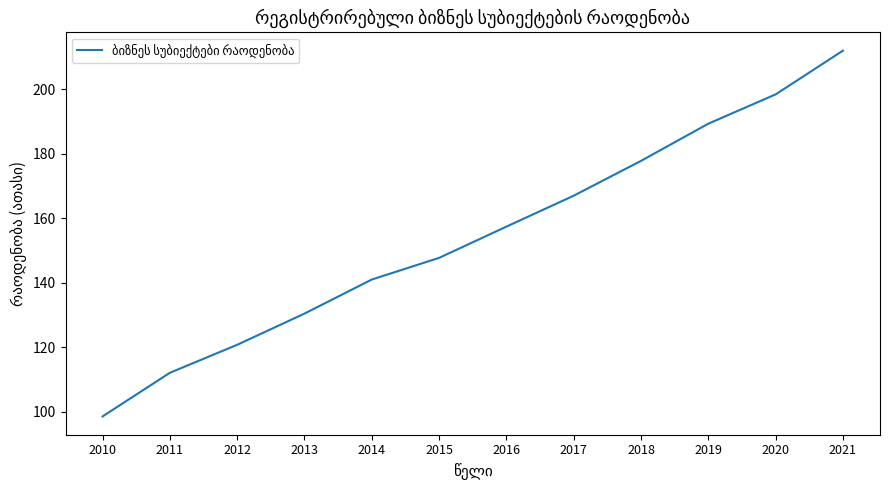

Is this an area chart (filled region under the line)?

No